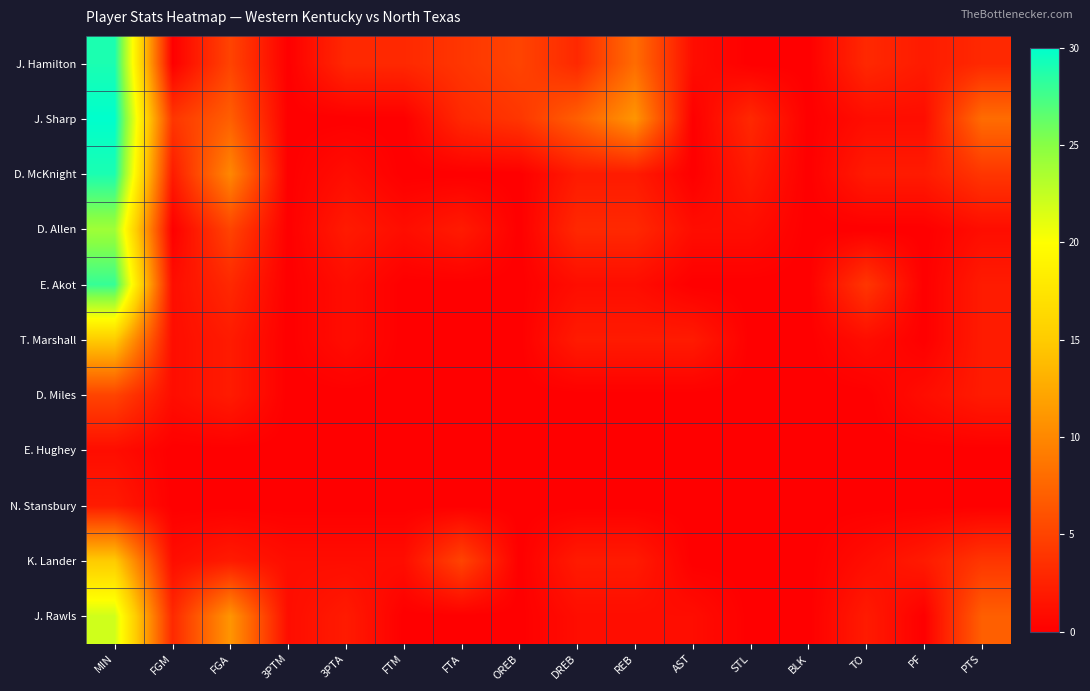

What is the spread (max minus min) of values at STL?

3